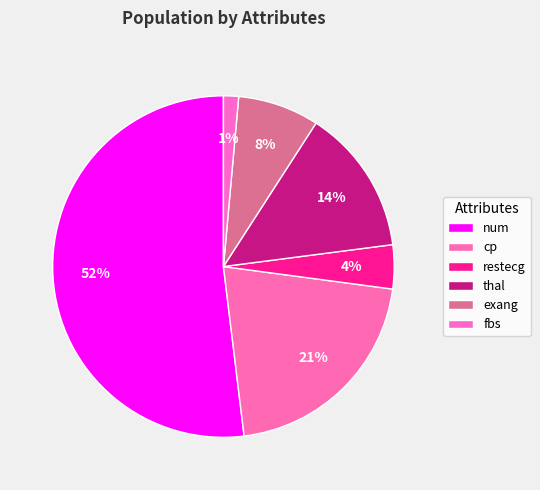

Count the number of slices in the pie.

6